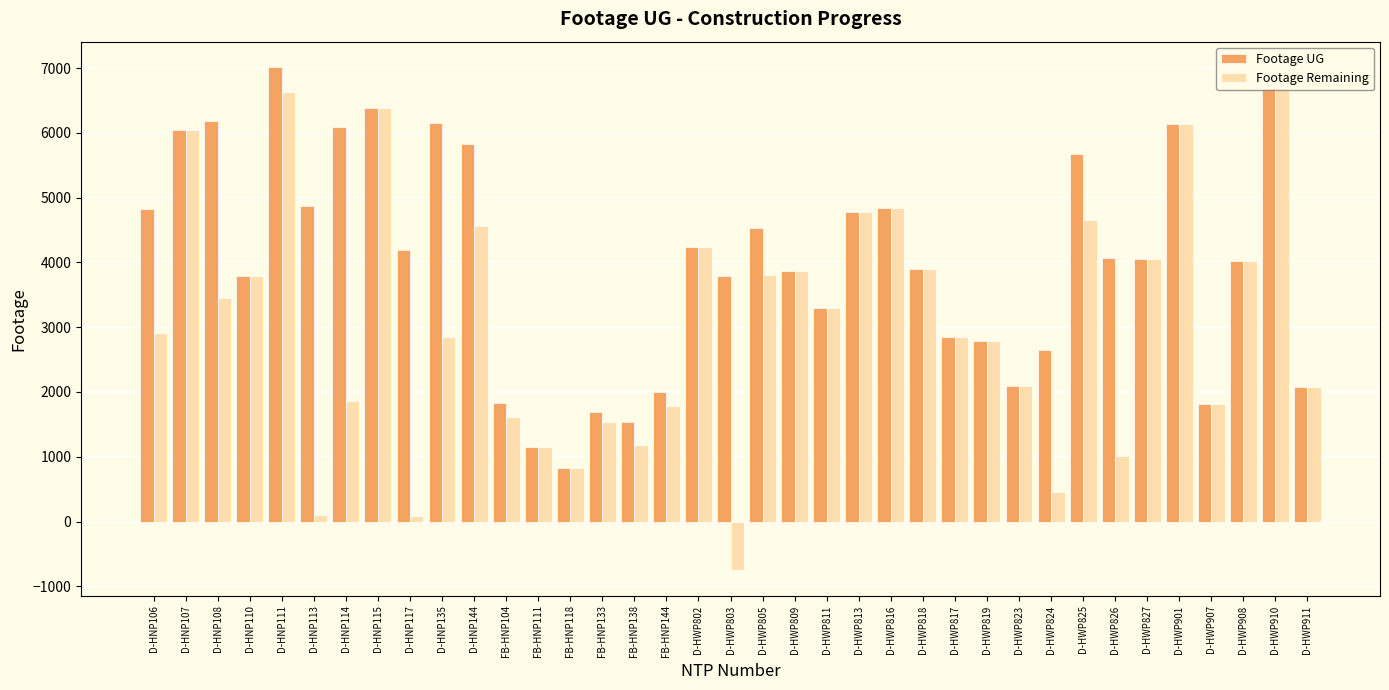

The Footage UG series shows 2694 at D-HWP907. True or false?

False